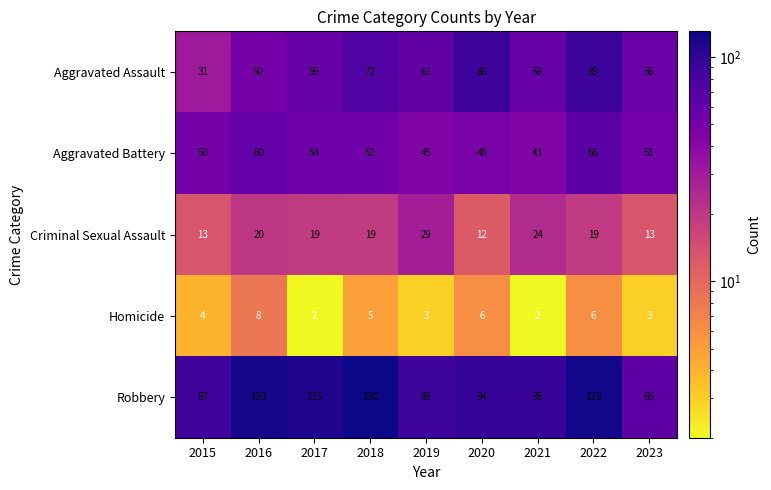

Is it true that Aggravated Assault equals 122 at 2022?

False